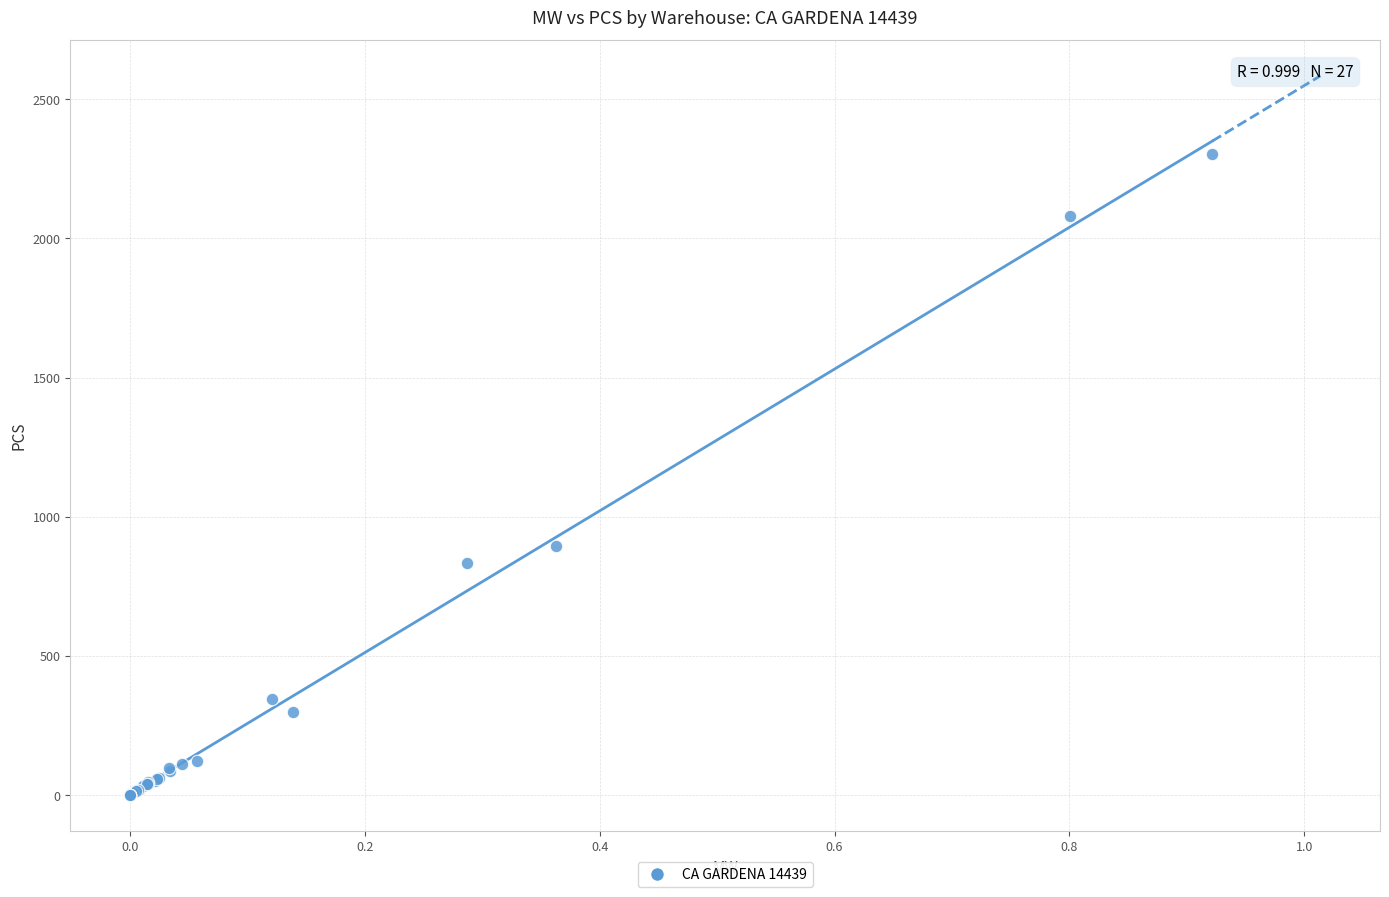

What Y value in the scatter plot is closest to 1152?

896